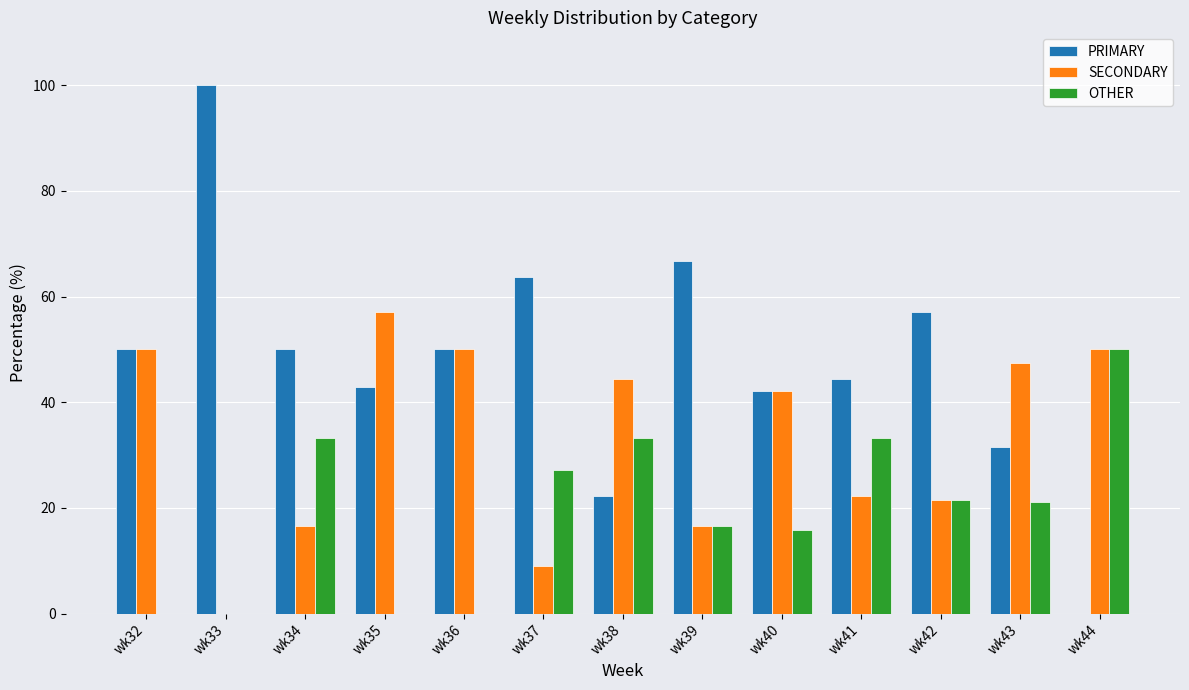

Is it true that OTHER equals 21.3 at wk35?

False